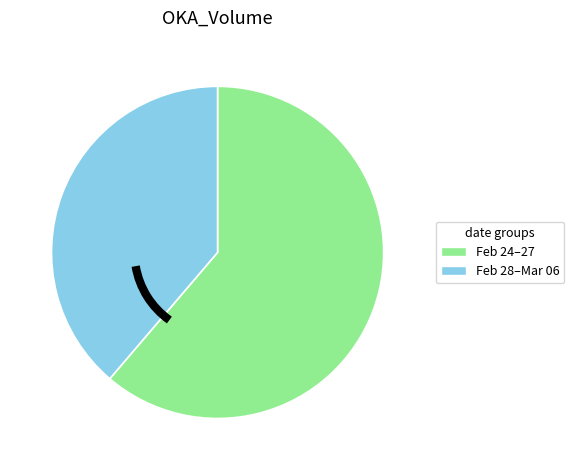

What is the smallest slice in the pie chart?

Feb 28–Mar 06